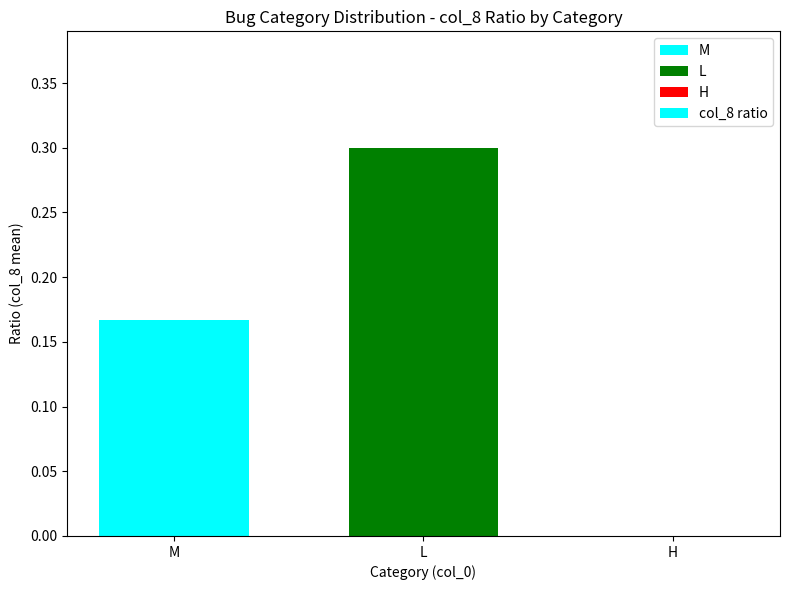

Is it true that the value at L is 0.3?

True